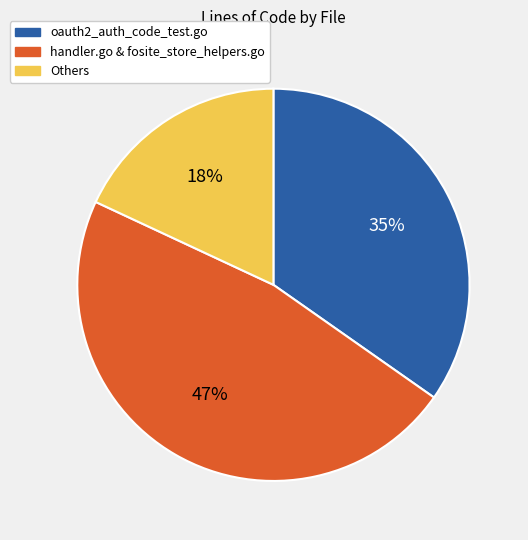

What is the ratio of the value at Others to the value at oauth2_auth_code_test.go?

0.5